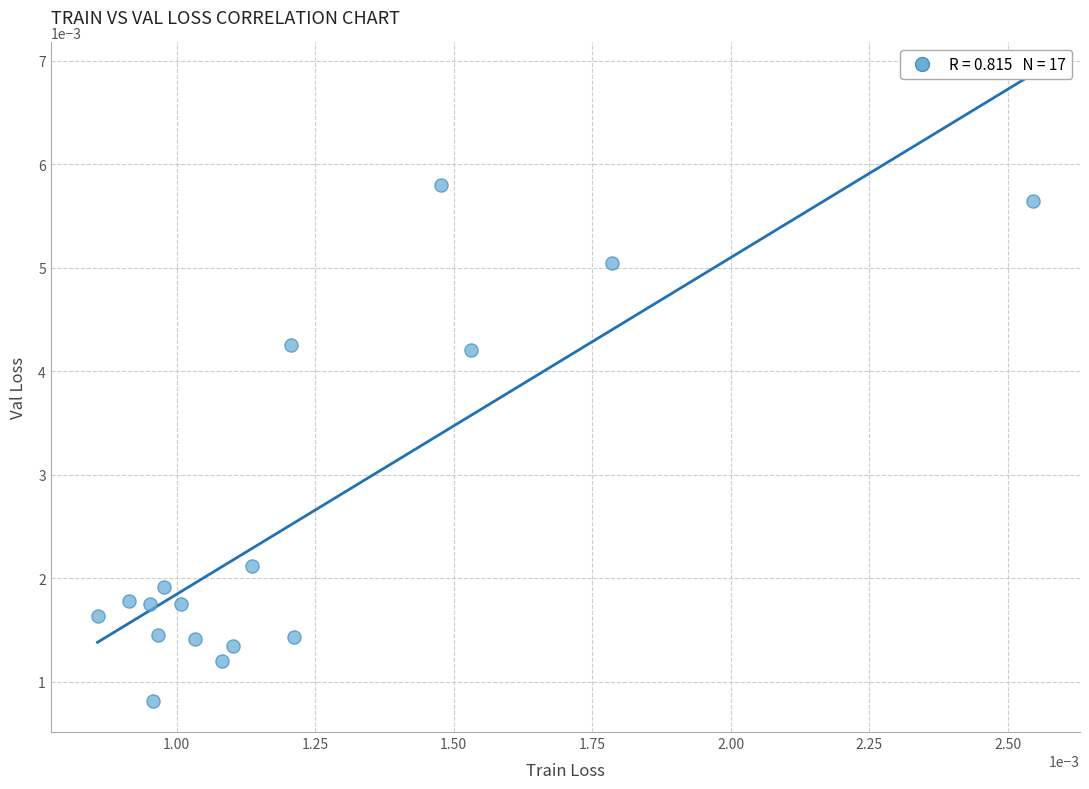

How many points are shown in the scatter plot?

17